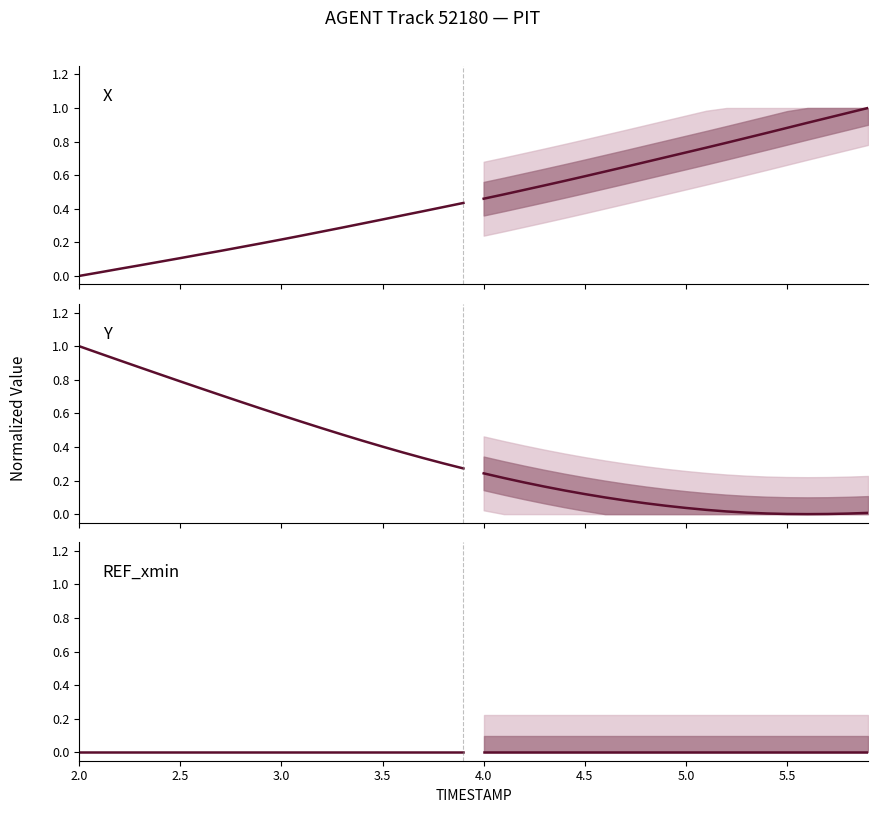

What is the label of the 5th point from the right?

3.5